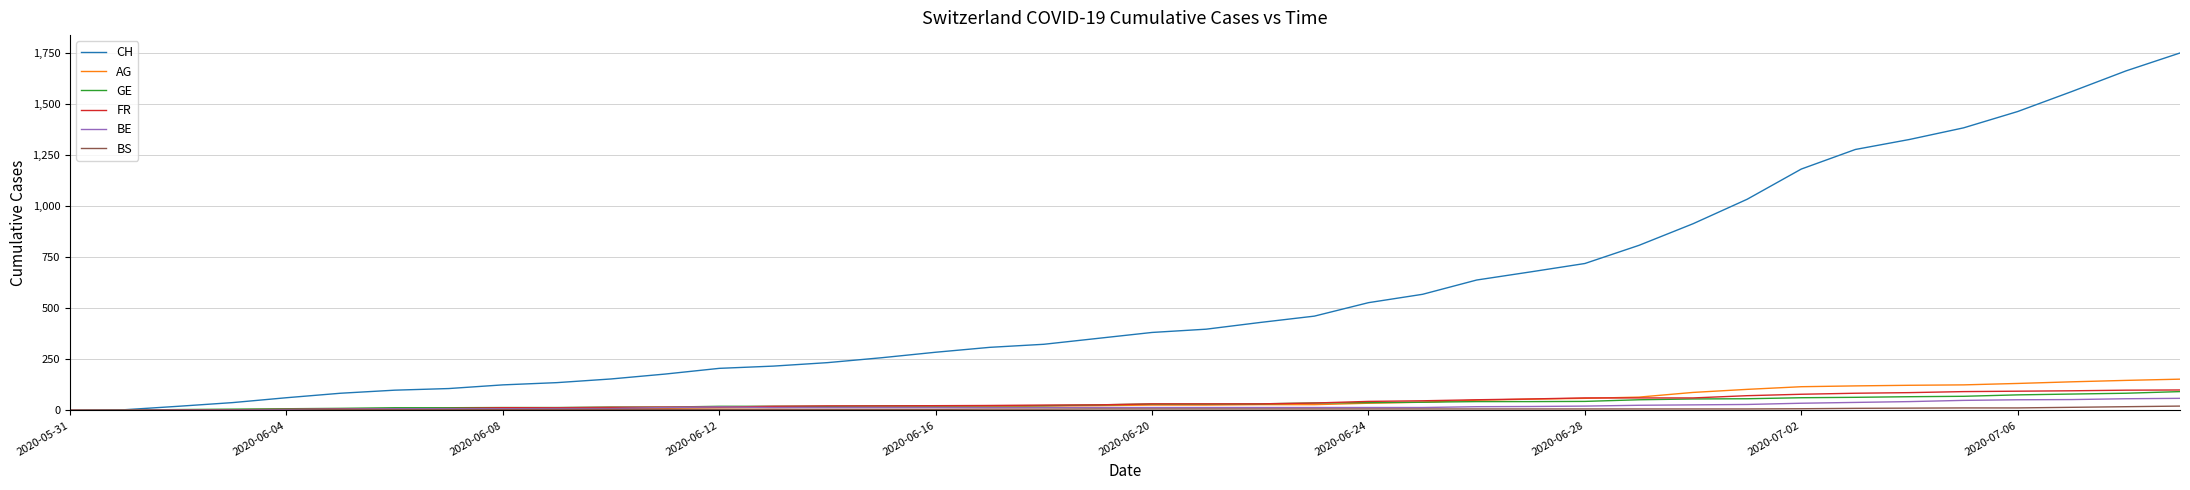

What is the average value of the FR series?

40